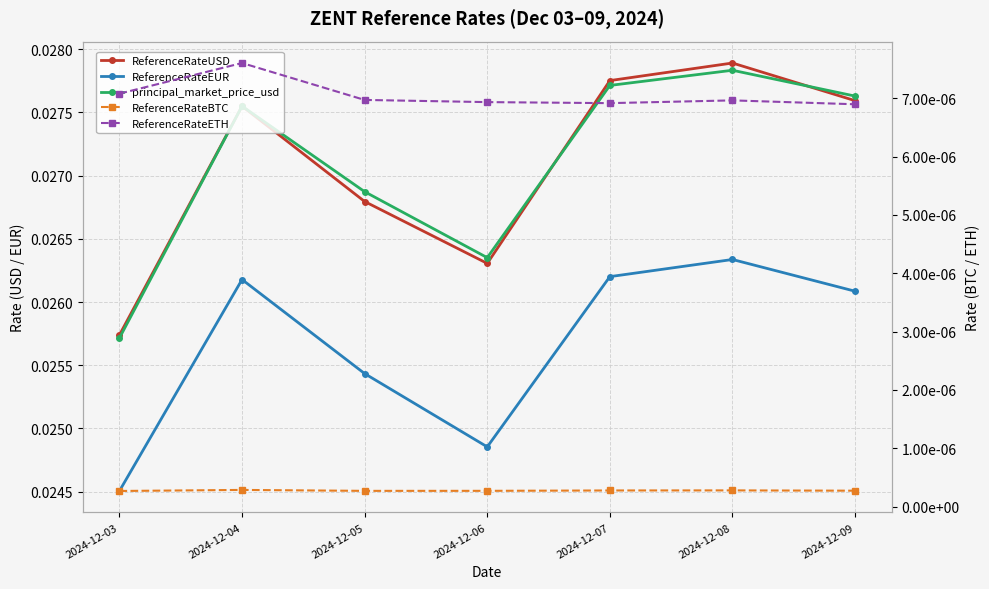

What is the sum of the ReferenceRateEUR values at 2024-12-09 and 2024-12-06?

0.1